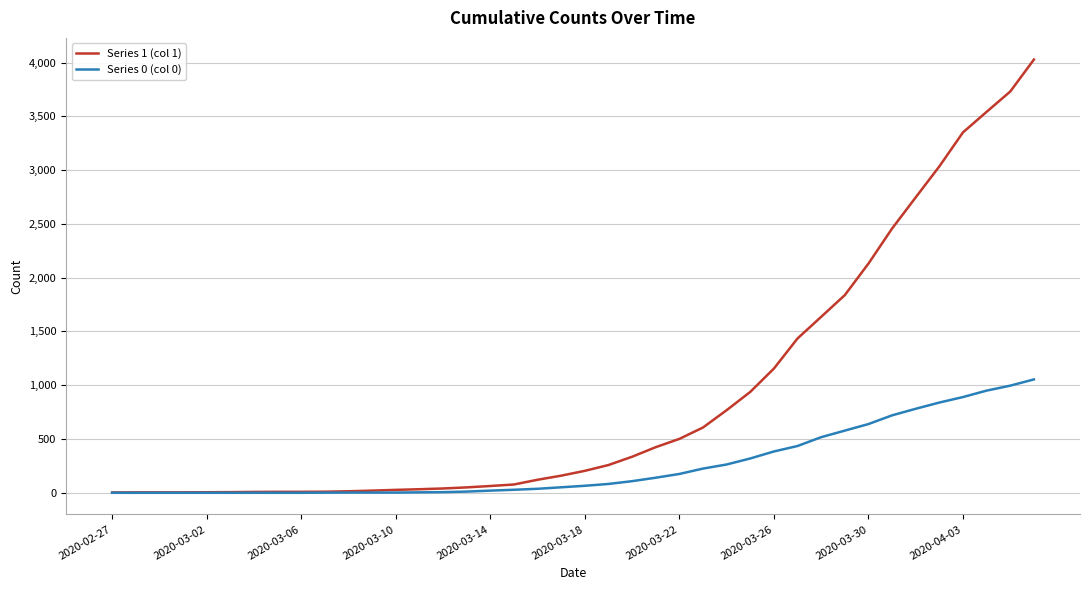

Which series has the widest spread of values?

Series 1 (col 1)